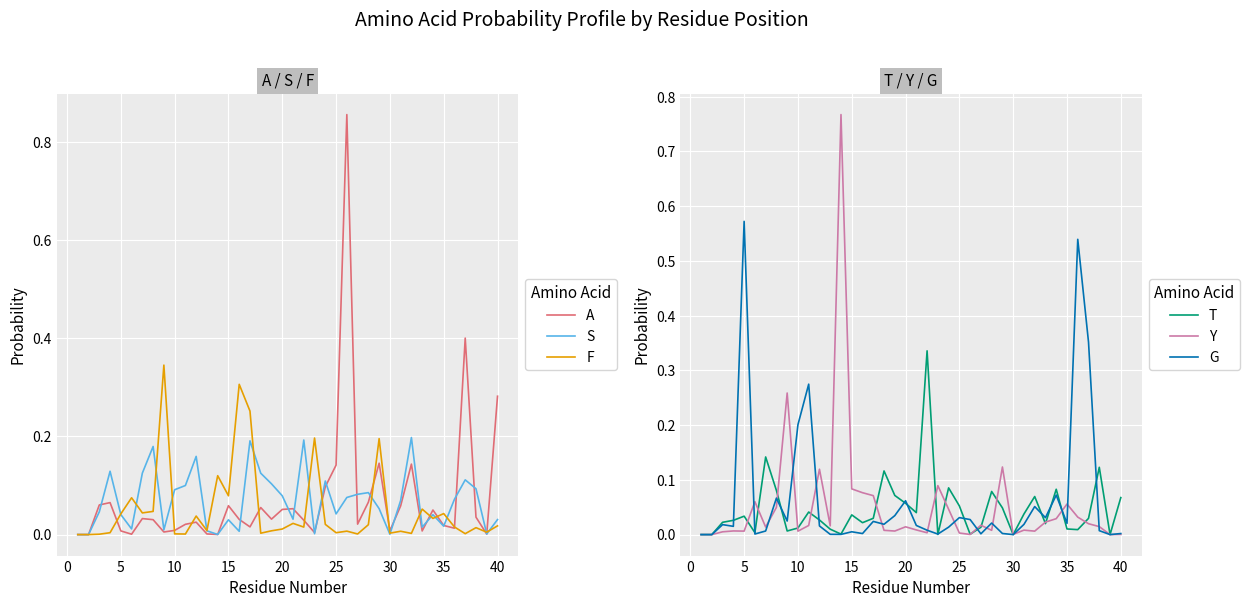

At which label does G reach its peak?

5